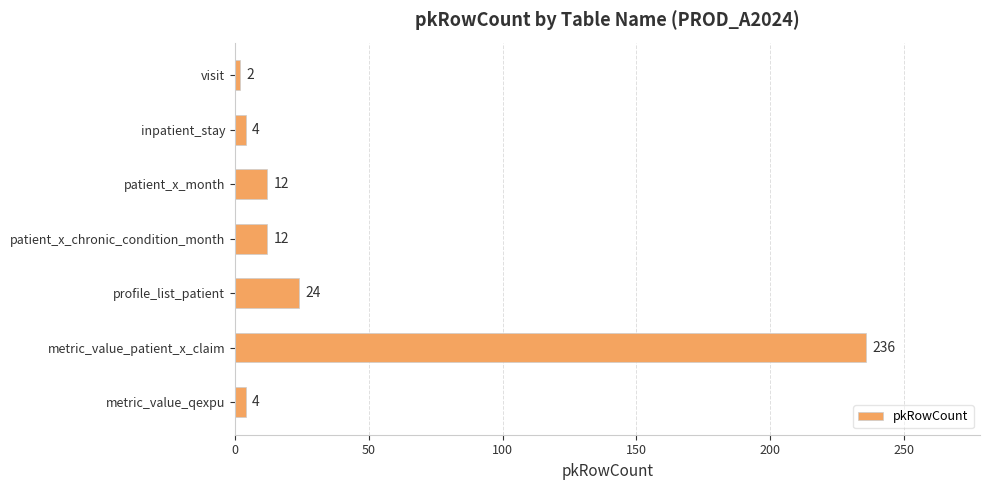

What is the minimum value shown in the chart?

2